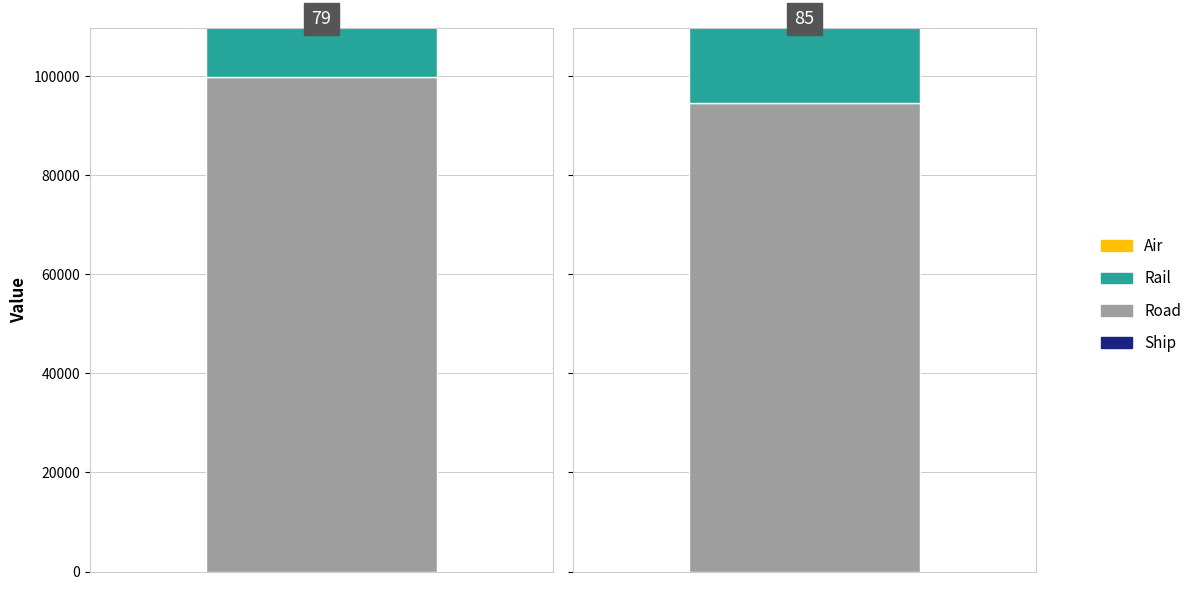

Which label corresponds to the smallest value in the chart?

85